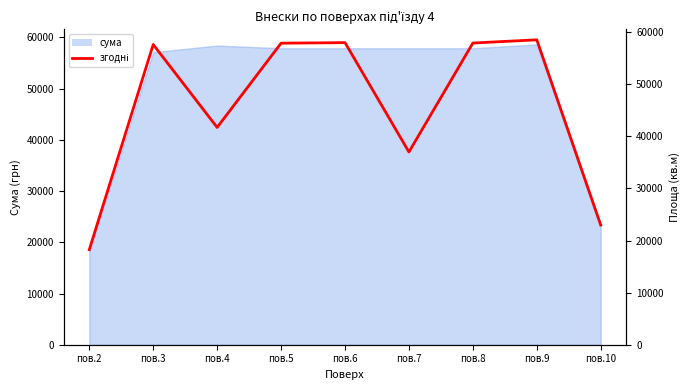

How many values exceed 57635?

4